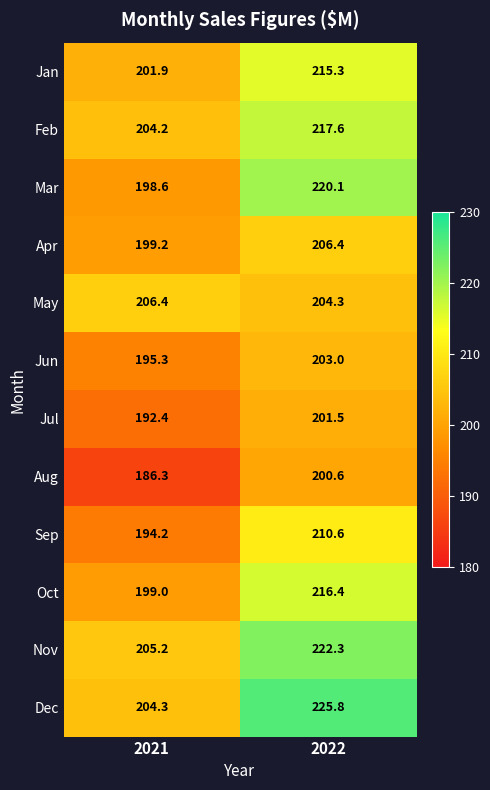

At how many categories does at least one series exceed 206?

2